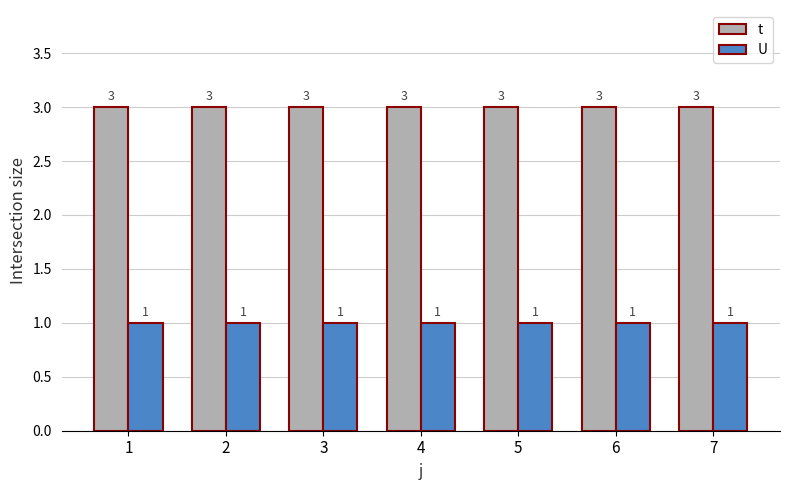

What is the smallest value displayed?

1